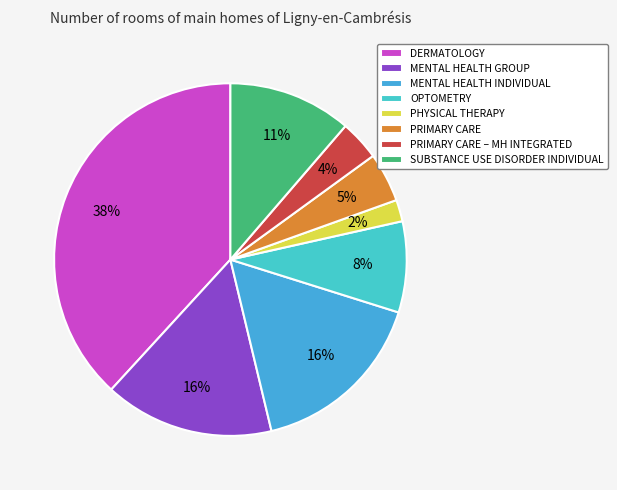

Count the number of slices in the pie.

8